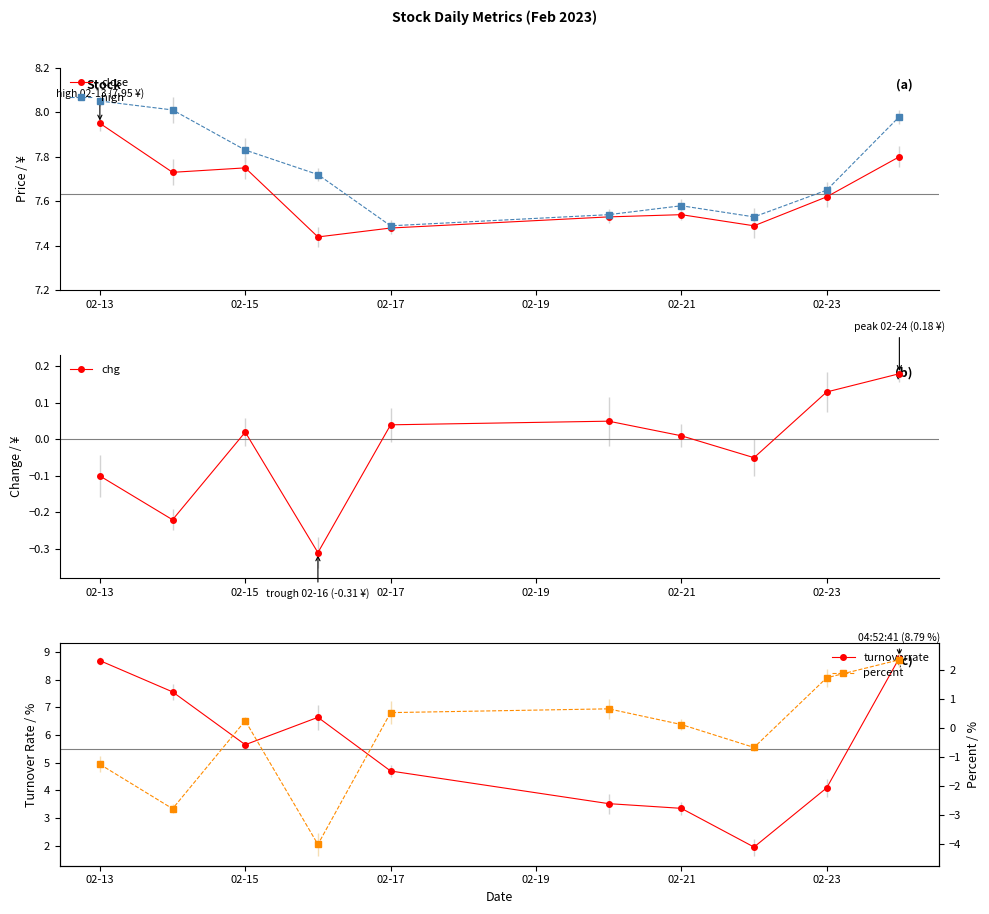

True or false: turnoverrate and chg cross at least once.

False